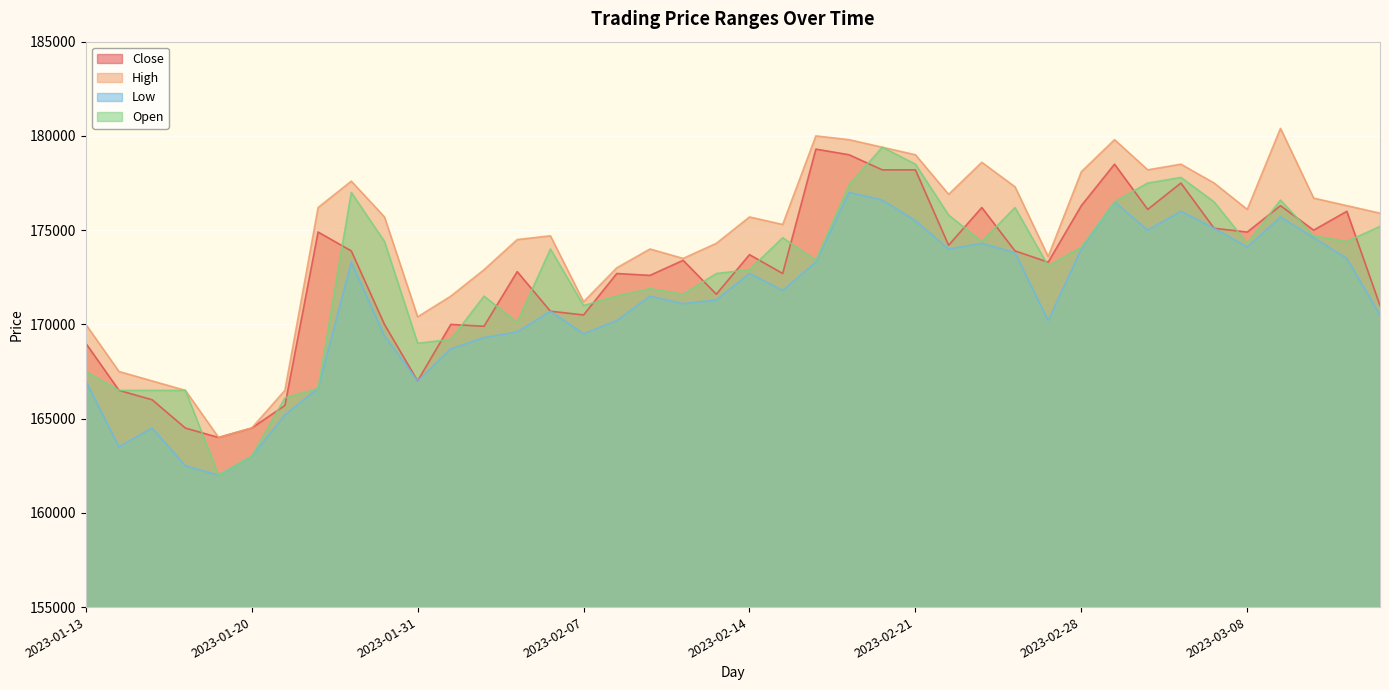

How many lines are shown in the chart?

4